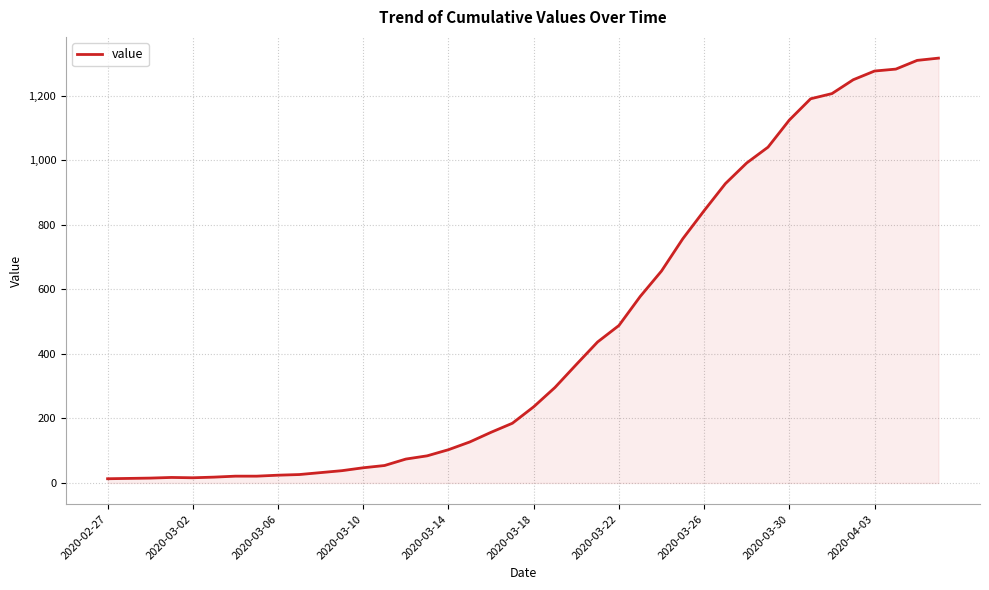

What is the difference between the maximum and minimum values?

1304